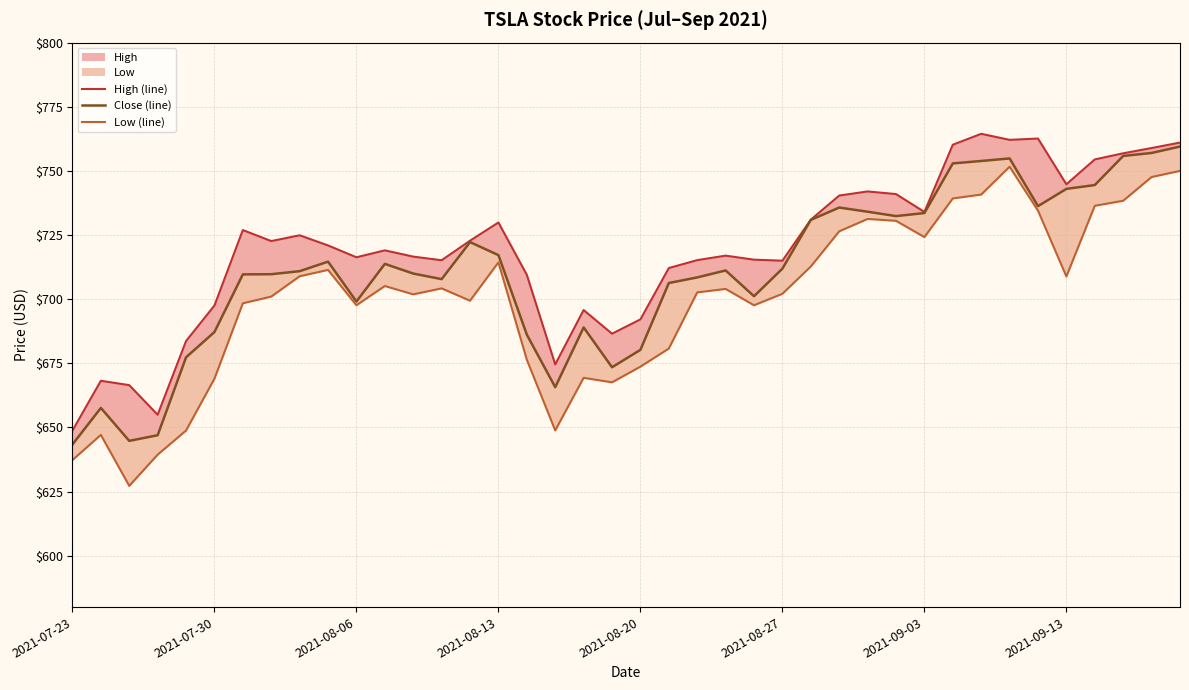

Which series has the widest spread of values?

Low (line)